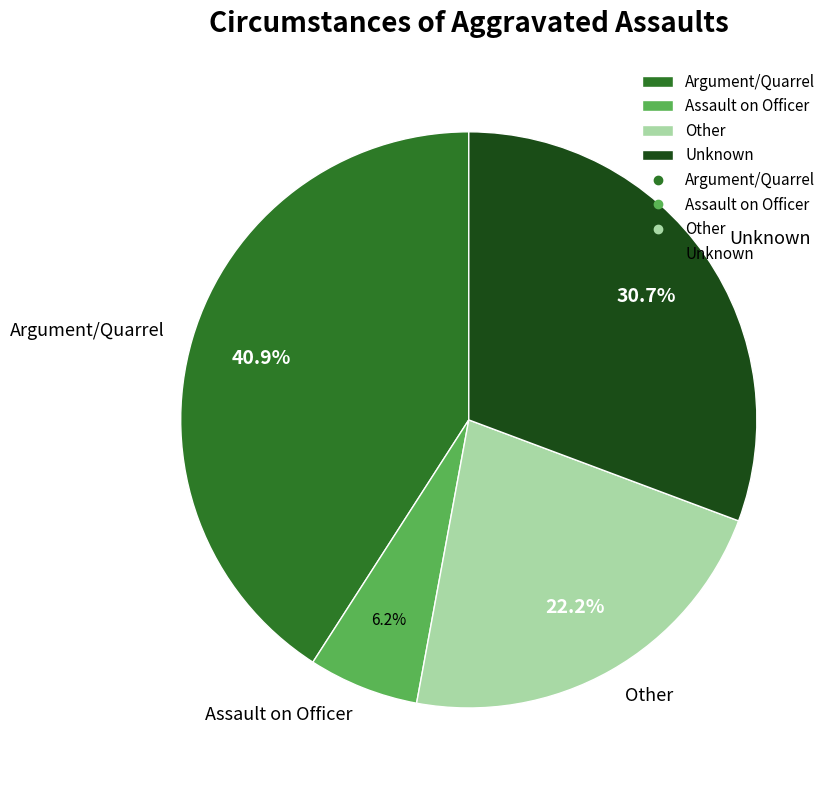

Which slice is the largest?

Argument/Quarrel